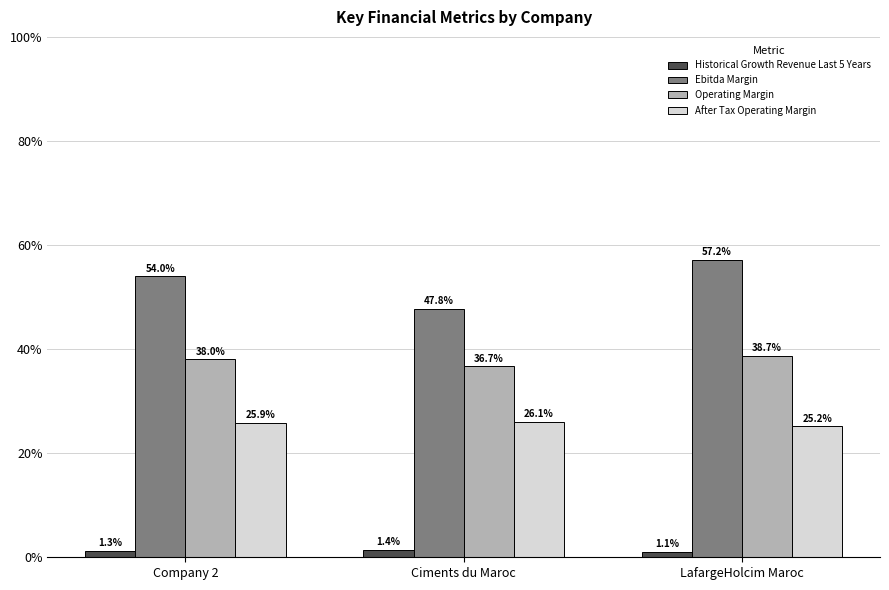

List the series in order of their peak value, highest first.

Ebitda Margin, Operating Margin, After Tax Operating Margin, Historical Growth Revenue Last 5 Years